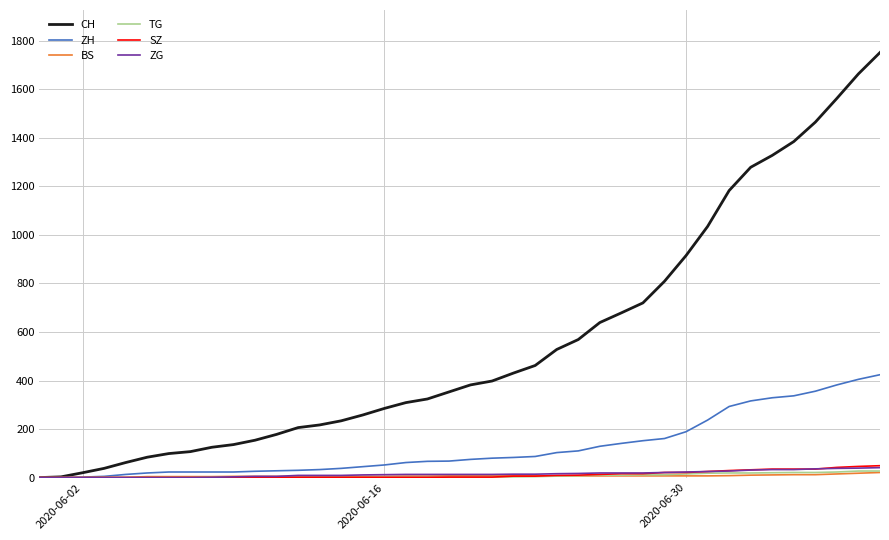

Which series has the widest spread of values?

CH